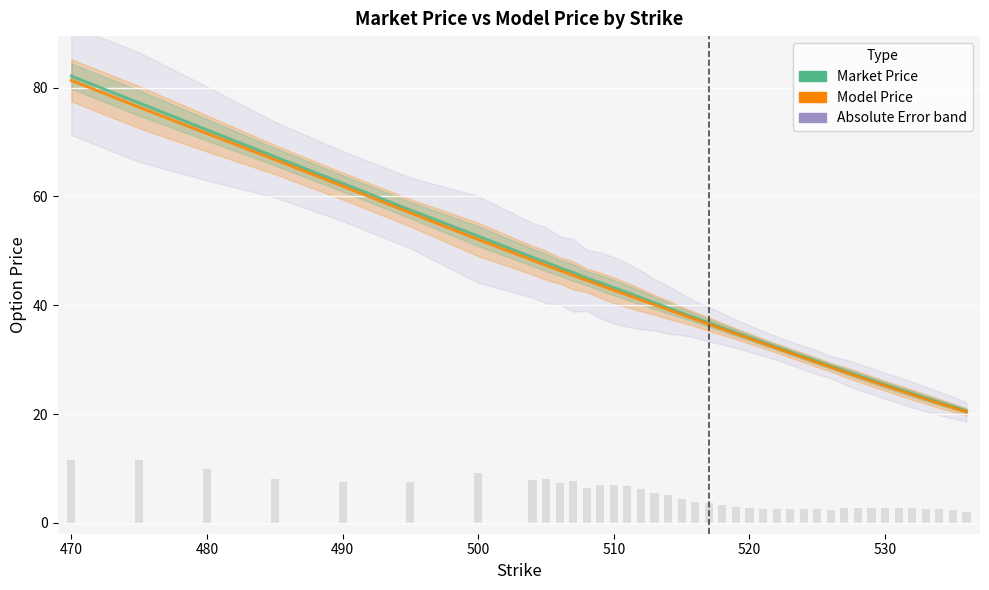

What is the sum of all Model Price values?

1589.4